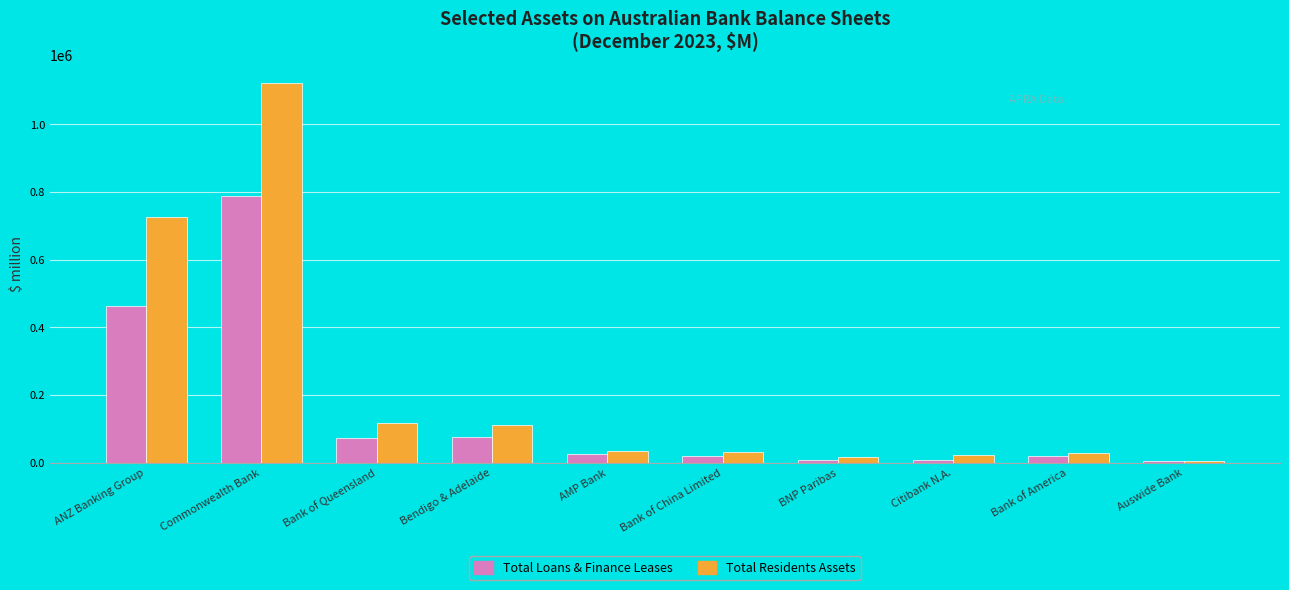

What is the maximum value shown in the chart?

1121204.1